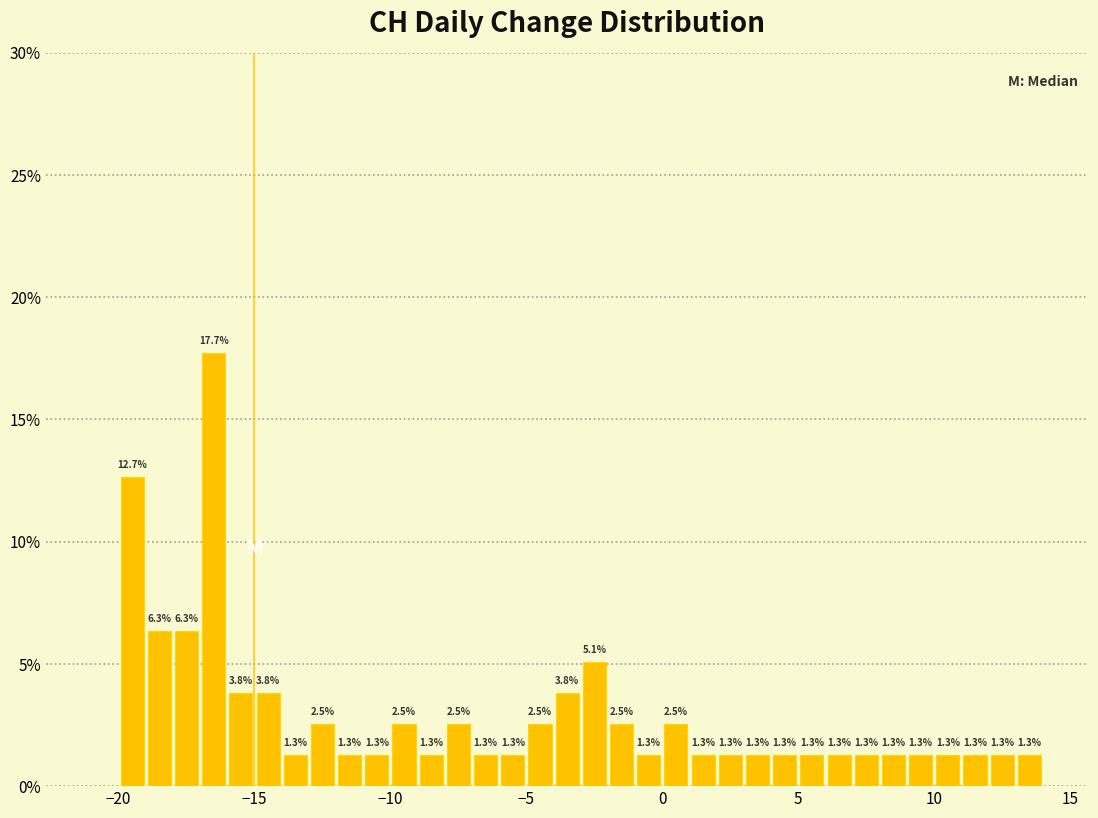

Around what value on the x-axis is the tallest bar? Give the approximate position of its centre, as read against the axis.

-16.5